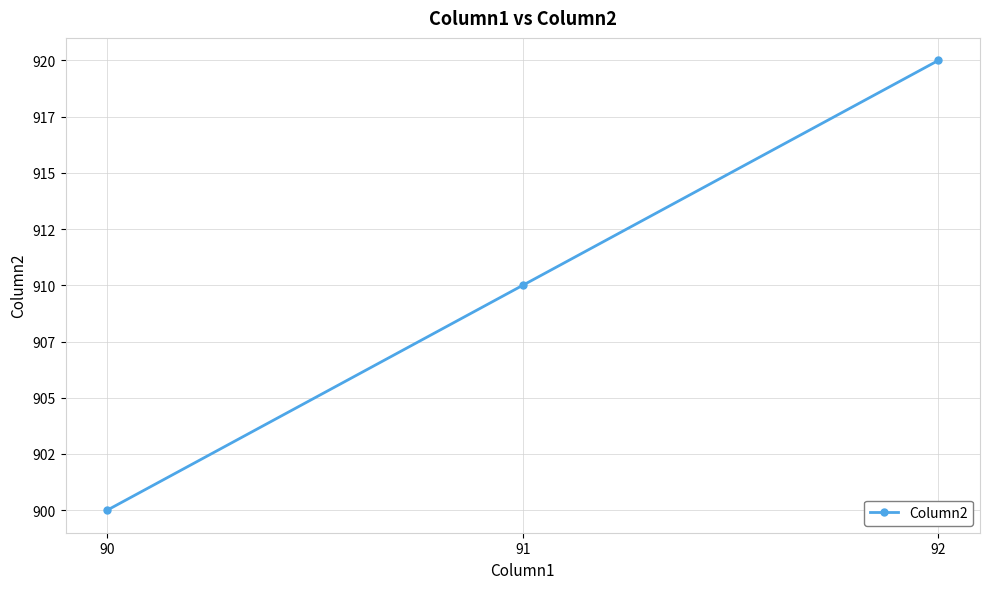

What is the change in value from 90 to 91?

+10